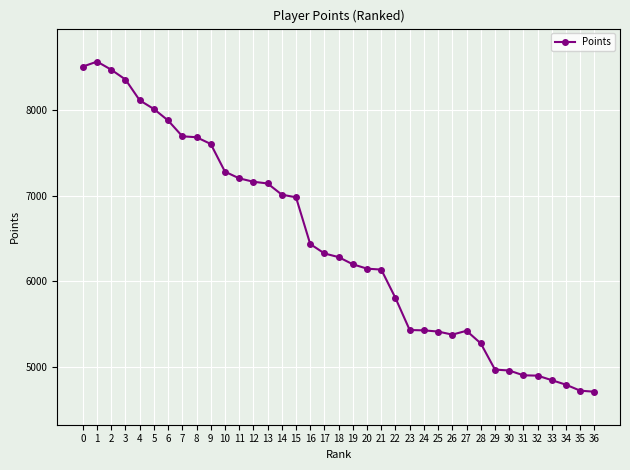

At which label is the value closest to 6637?

16